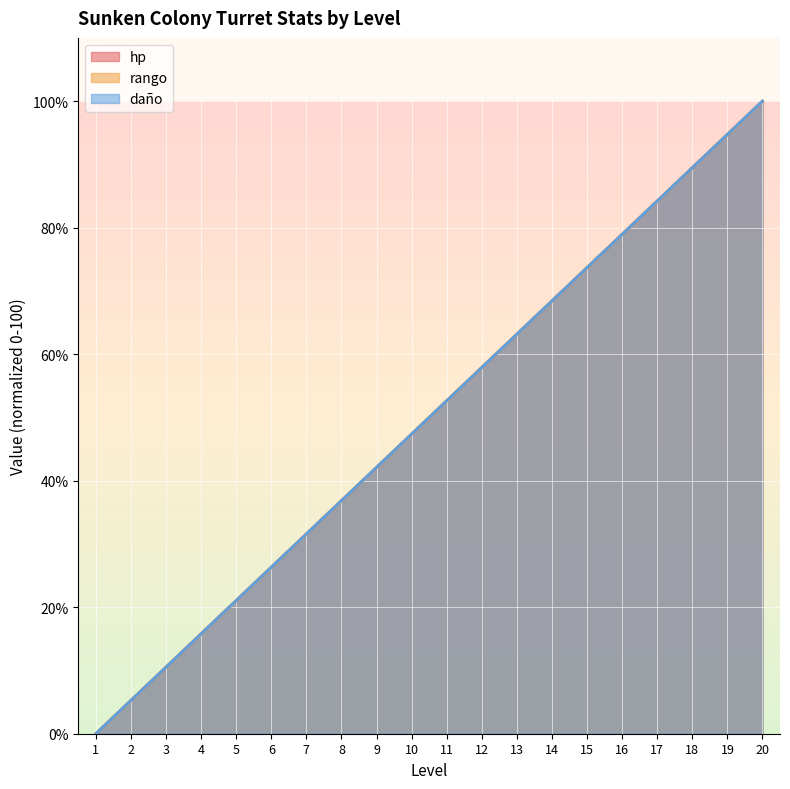

The value of rango at 1 is 46.2. True or false?

False